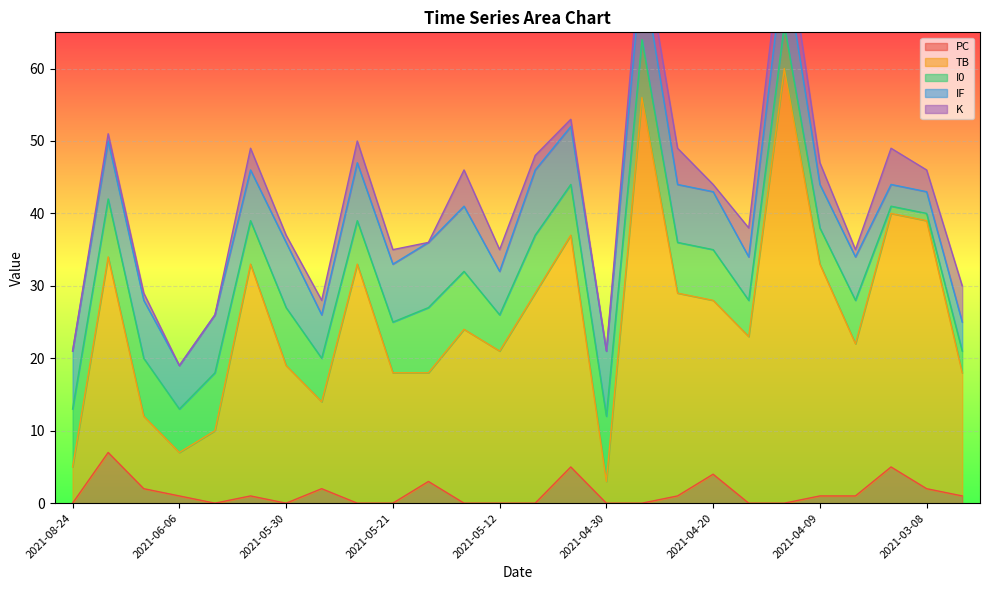

Which label corresponds to the largest value in the chart?

2021-04-12